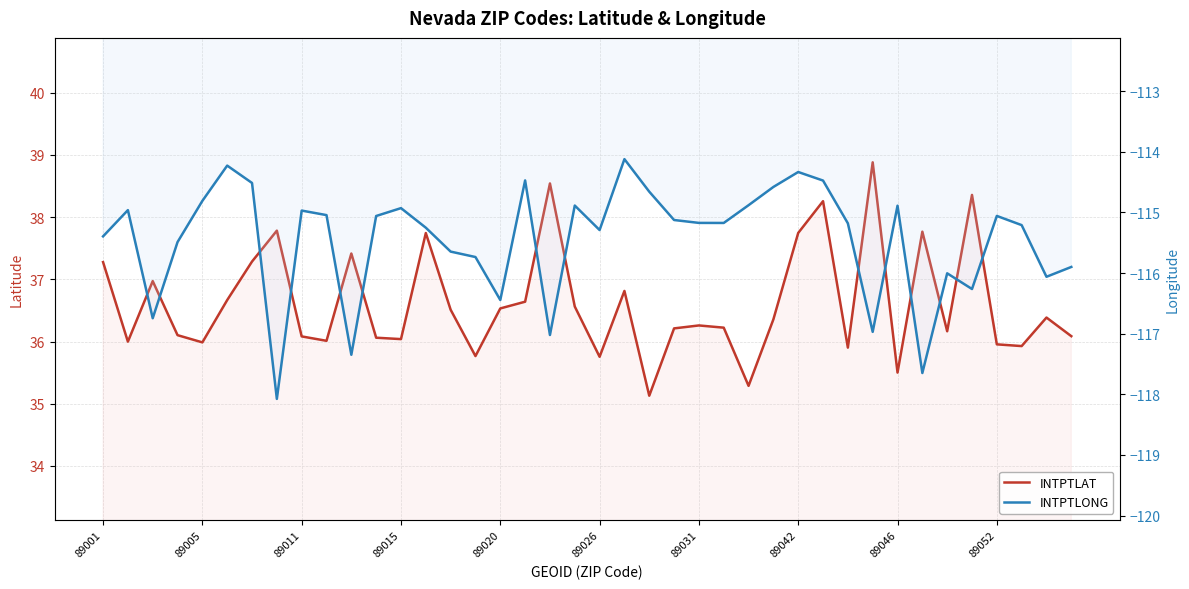

What are all the series names shown in the legend?

INTPTLAT, INTPTLONG